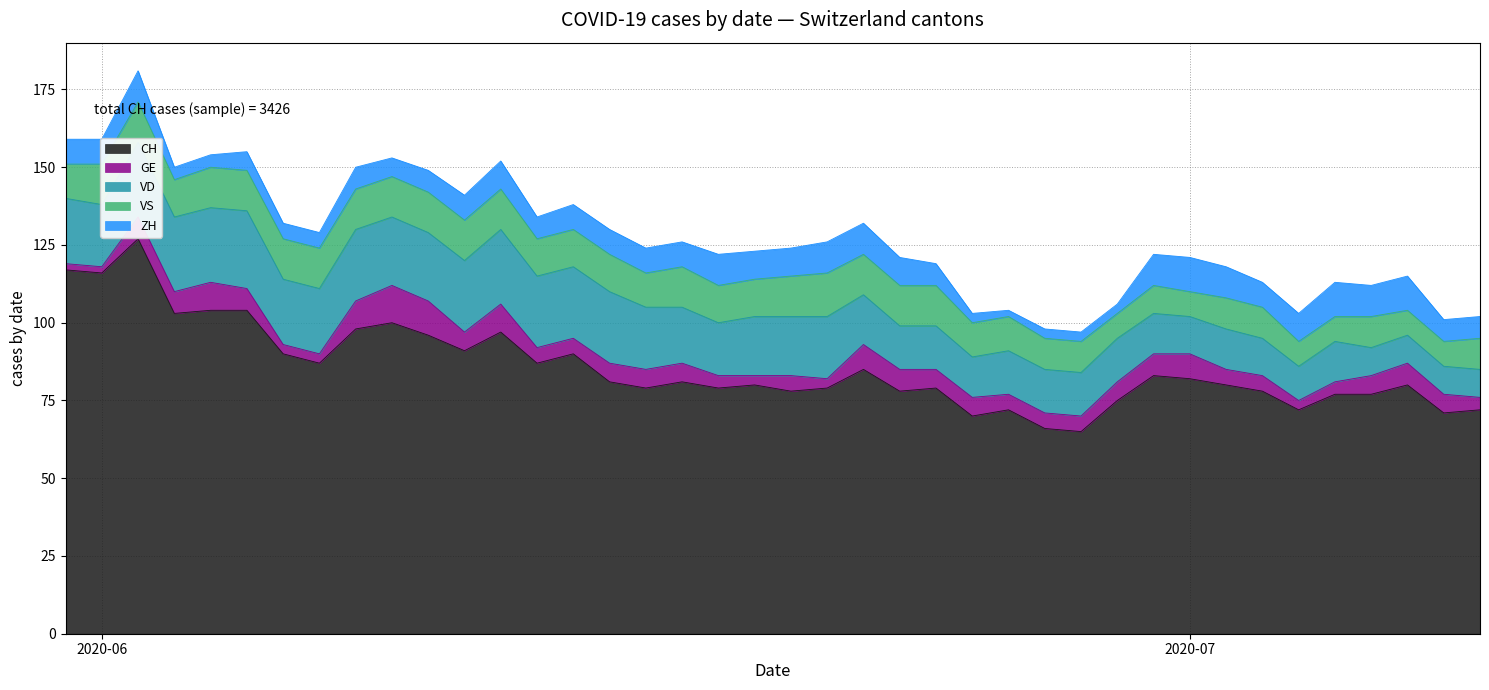

How many data points in CH are less than 81?

20